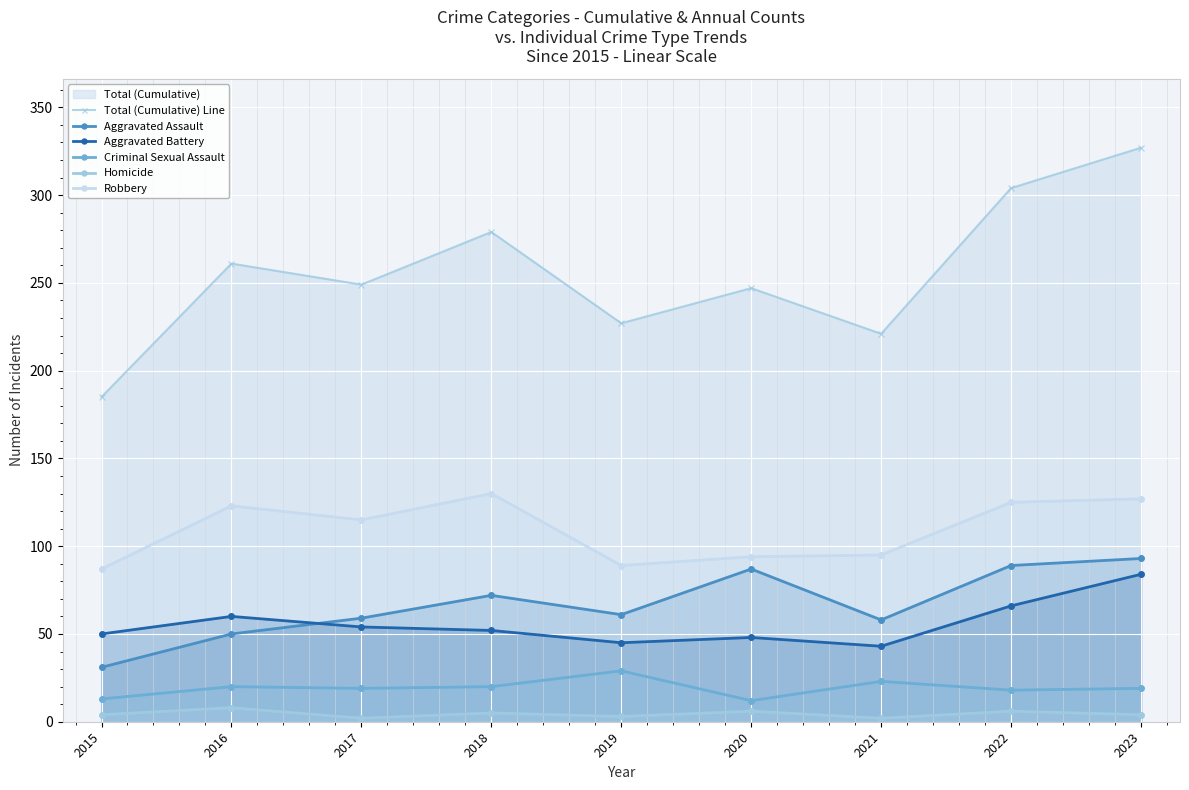

Between 2015 and 2021, which series saw the biggest shift?

Total (Cumulative) Line